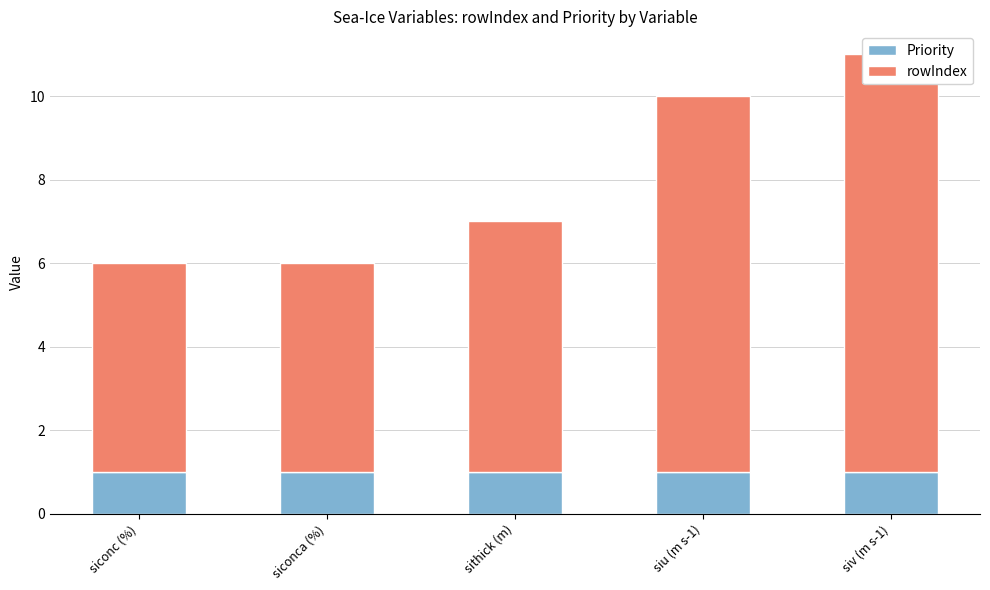

What is the average value of the Priority series?

1